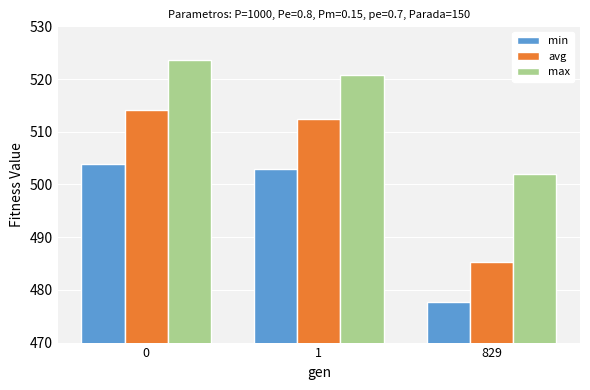

How many bars are there in total?

9